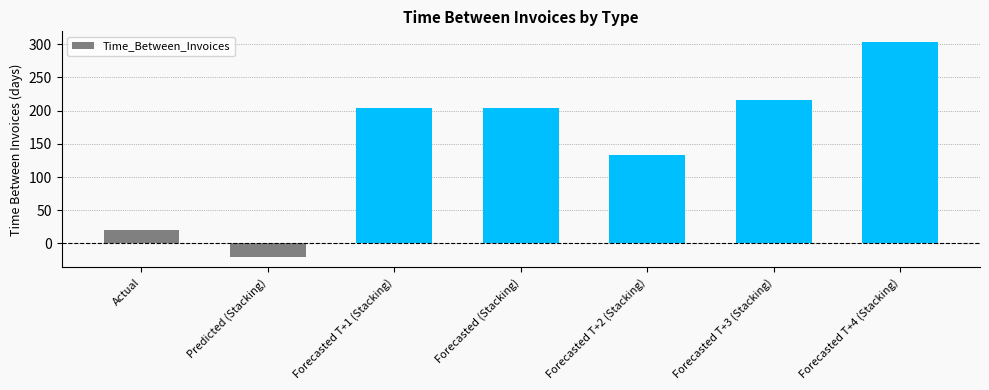

The value at Actual is 20.0. True or false?

True